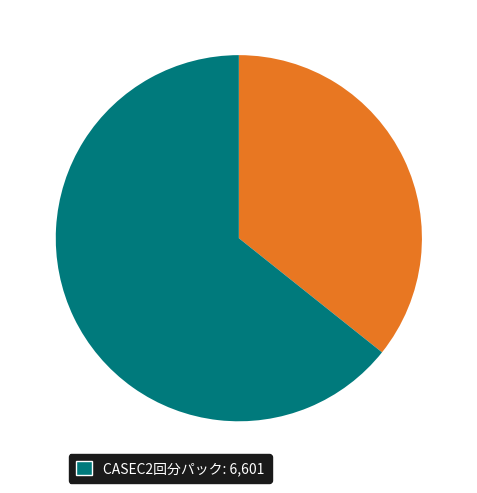

How many slices are in this pie chart?

2